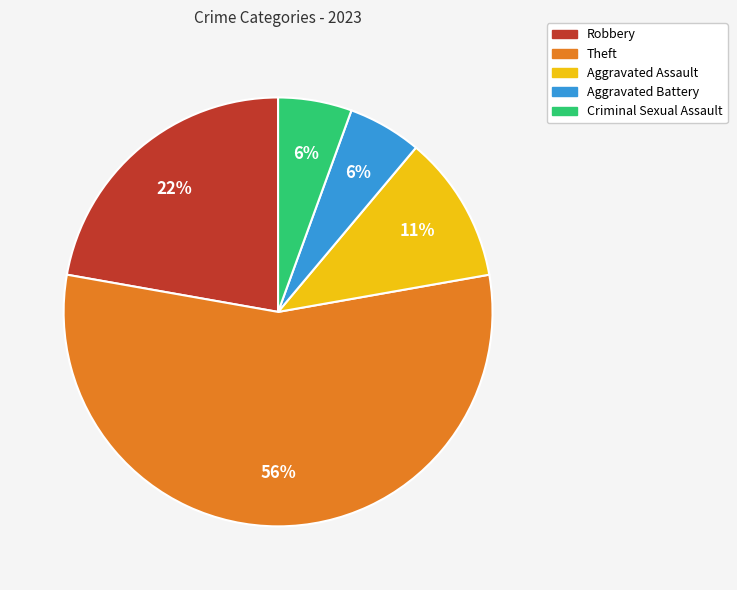

Is Robbery the majority of the pie?

No